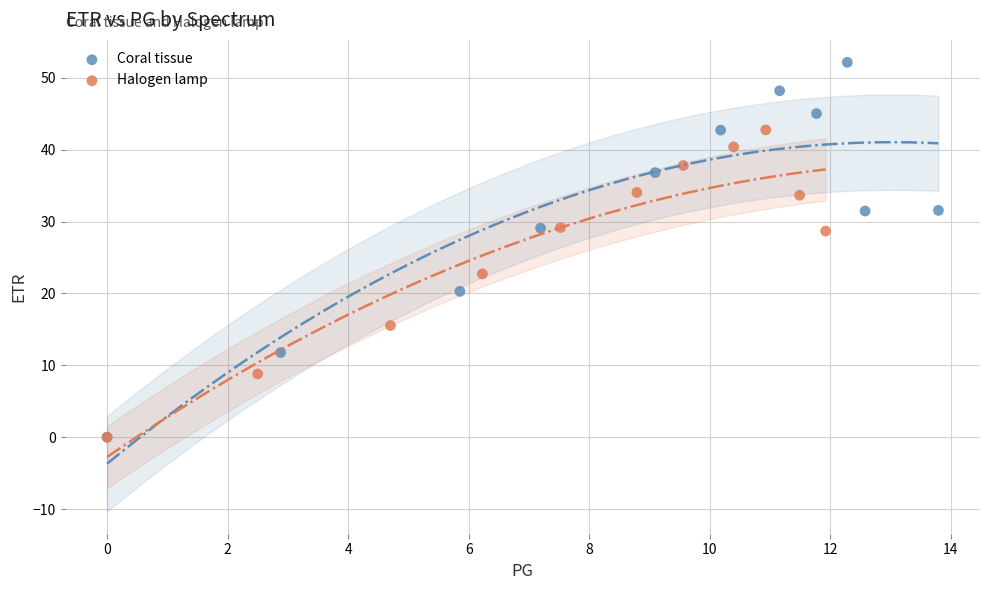

Which series reaches the maximum Y coordinate?

Coral tissue